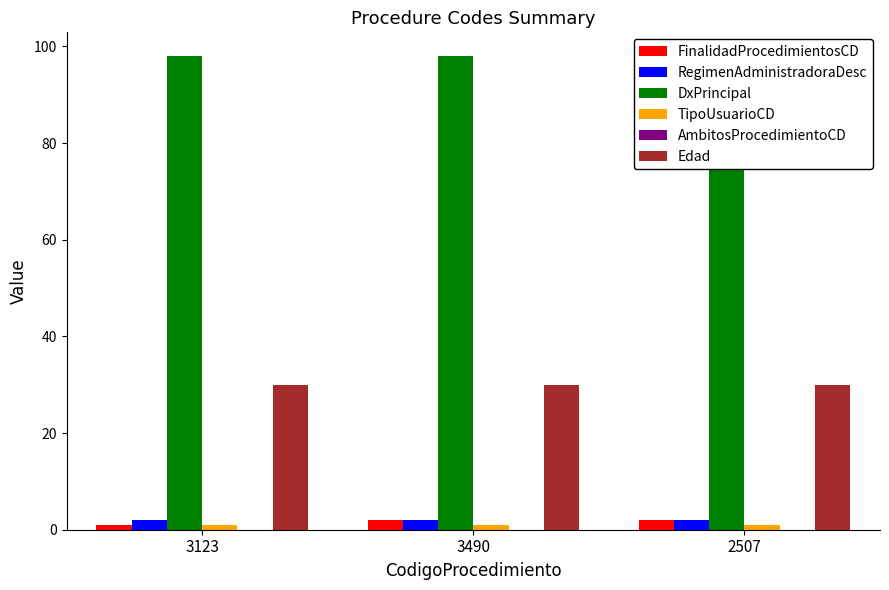

Which series has the largest range (max minus min)?

FinalidadProcedimientosCD